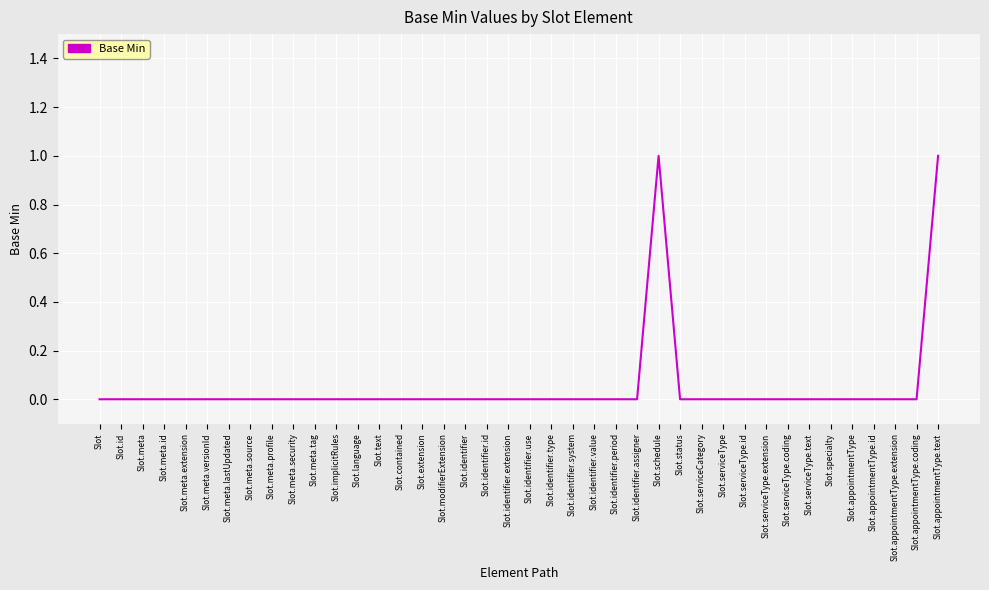

How many series are shown in this chart?

1